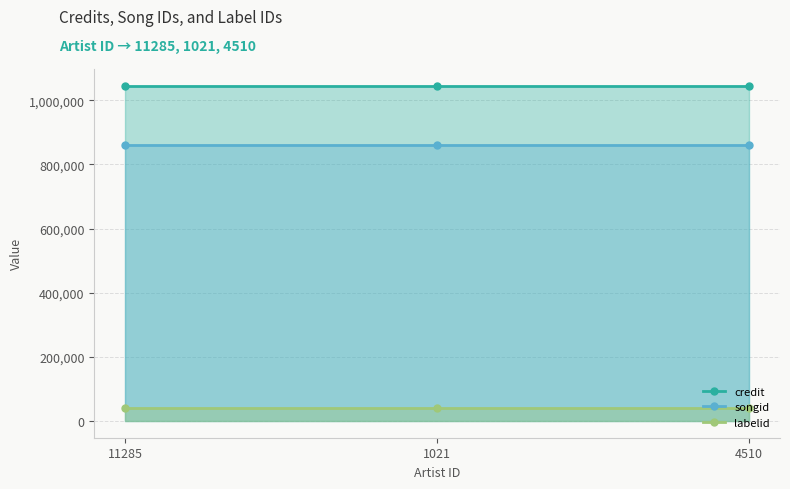

What is the total value across all series at 11285?

1945383